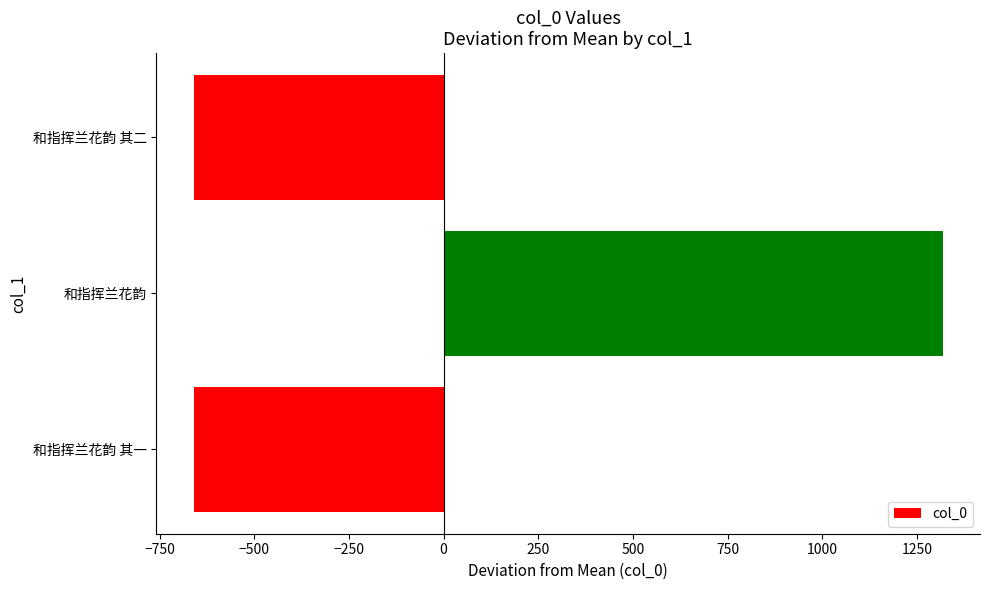

How many distinct data groups are displayed?

1